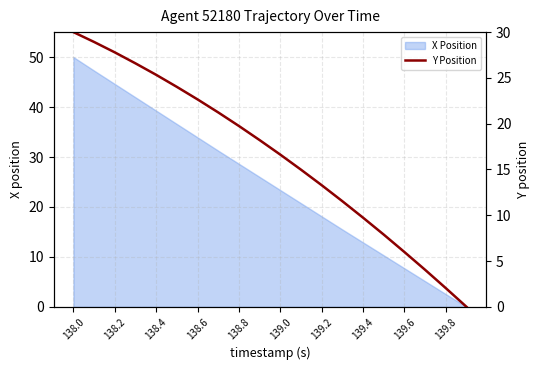

True or false: the data has more than 2 interior local peaks.

False